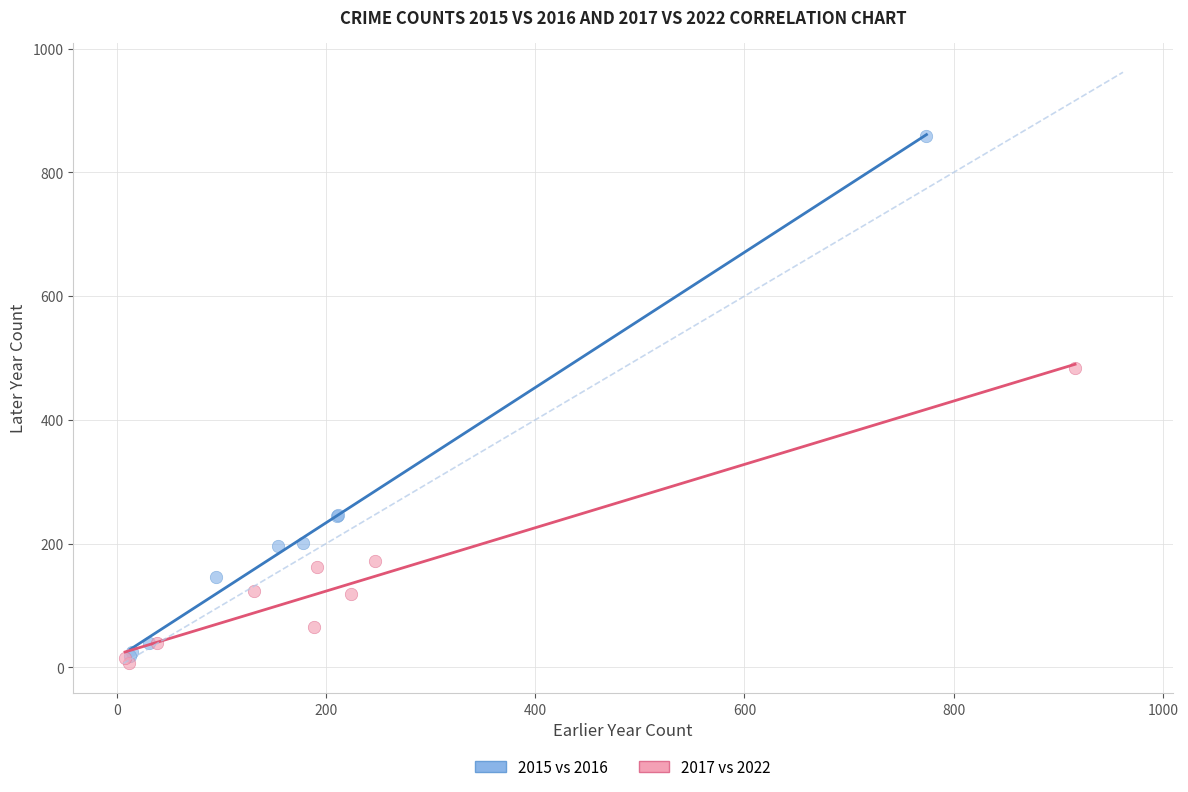

Which series reaches the maximum Y coordinate?

2015 vs 2016